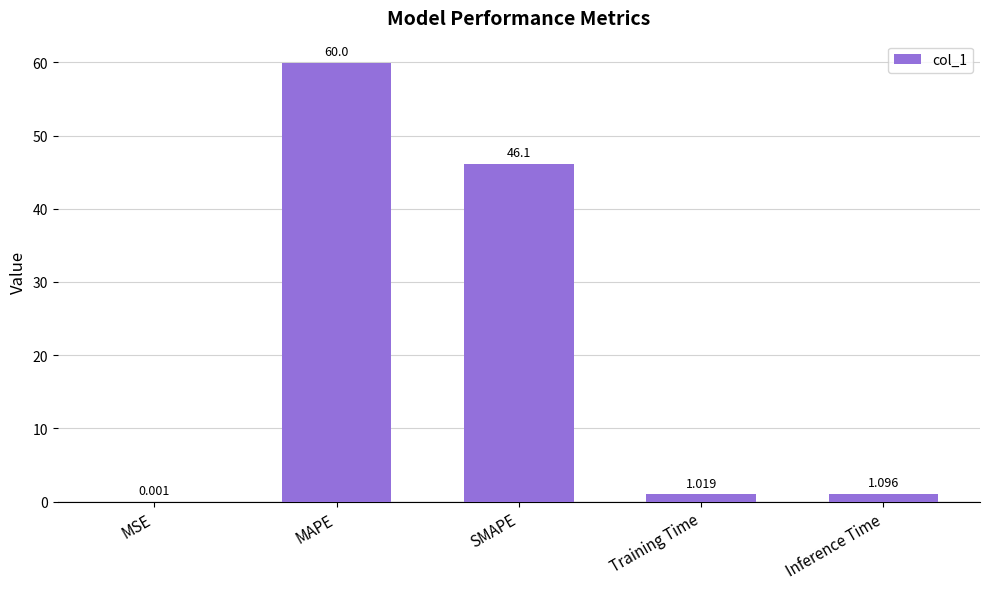

Count the number of data series in this chart.

1